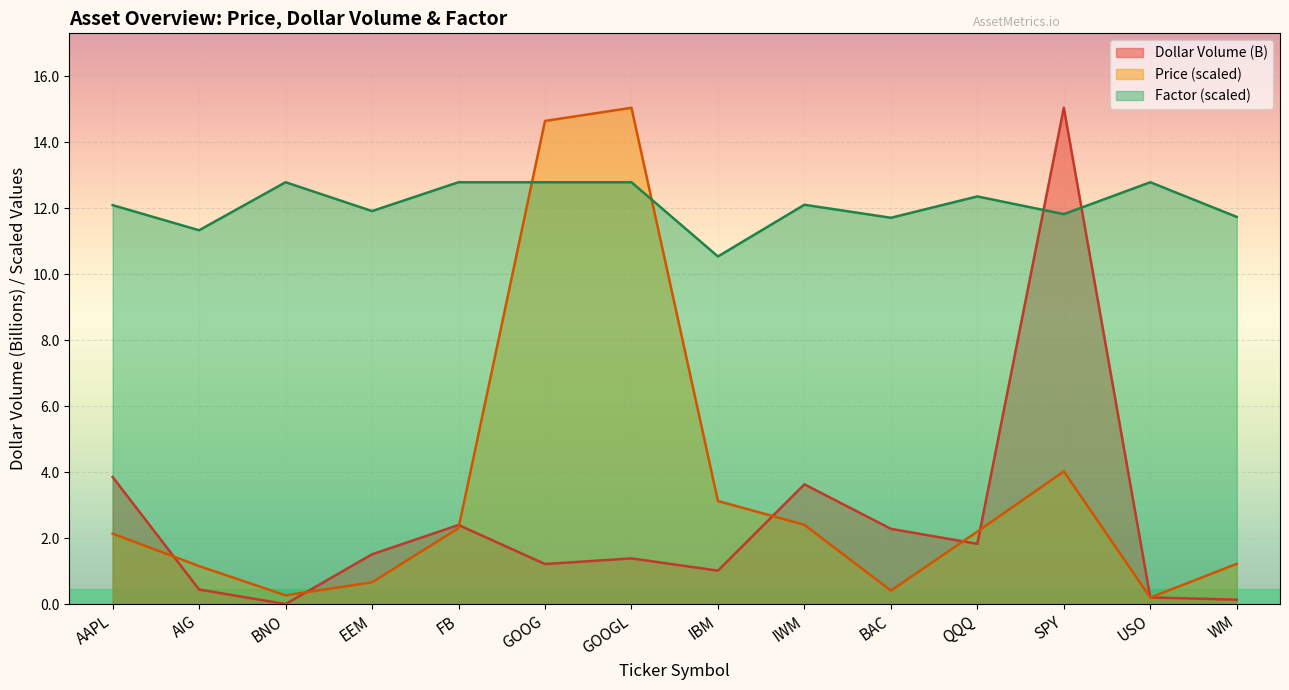

What is the difference between the maximum and minimum values in the Price series?

14.8